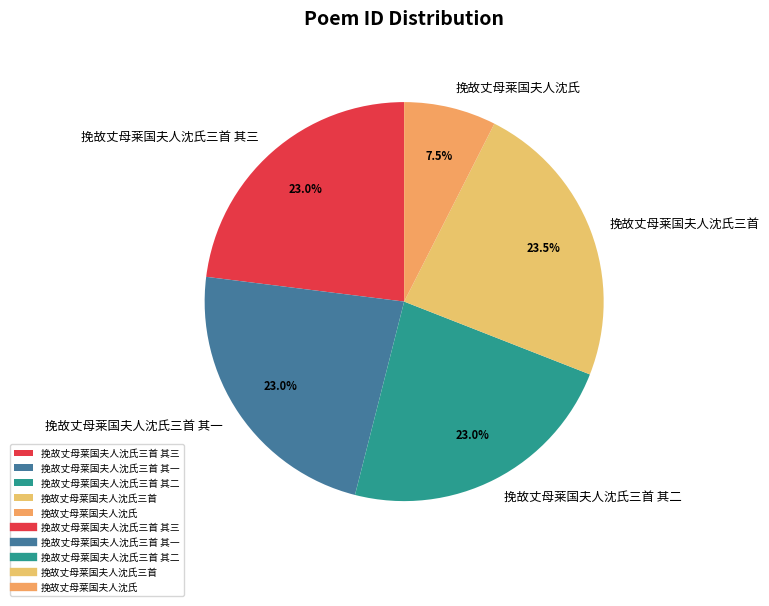

Approximately how many times larger is the value at 挽故丈母莱国夫人沈氏 compared to 挽故丈母莱国夫人沈氏三首 其二?

0.3